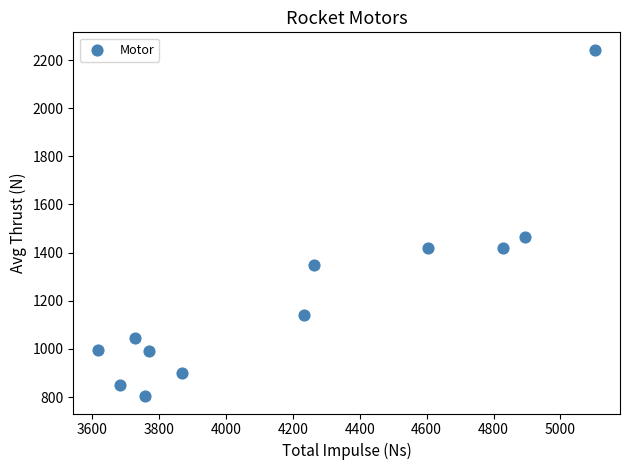

What is the range of Y values (max minus min)?

1439